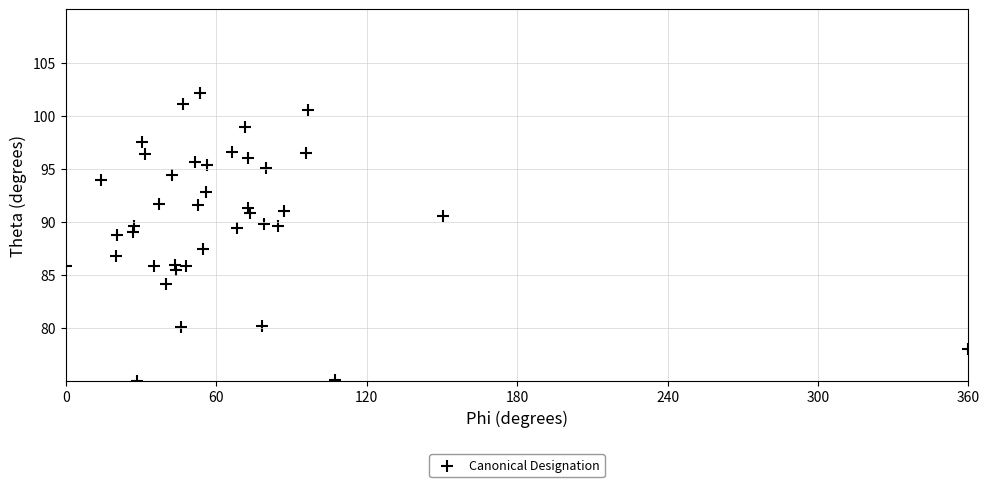

What is the range of X values (max minus min)?

360.0